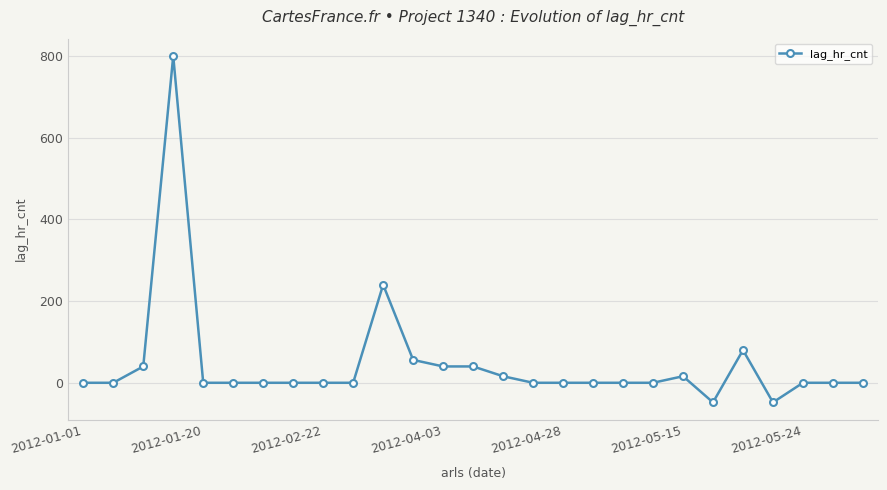

What is the sum of all values?

1232